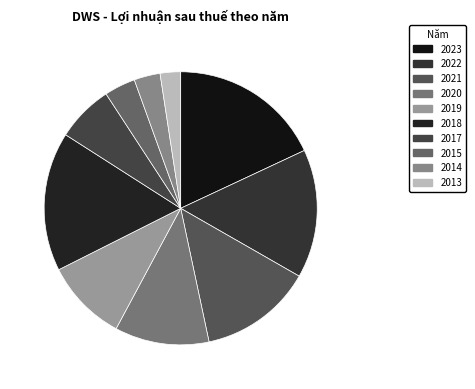

How many segments does this pie chart have?

10